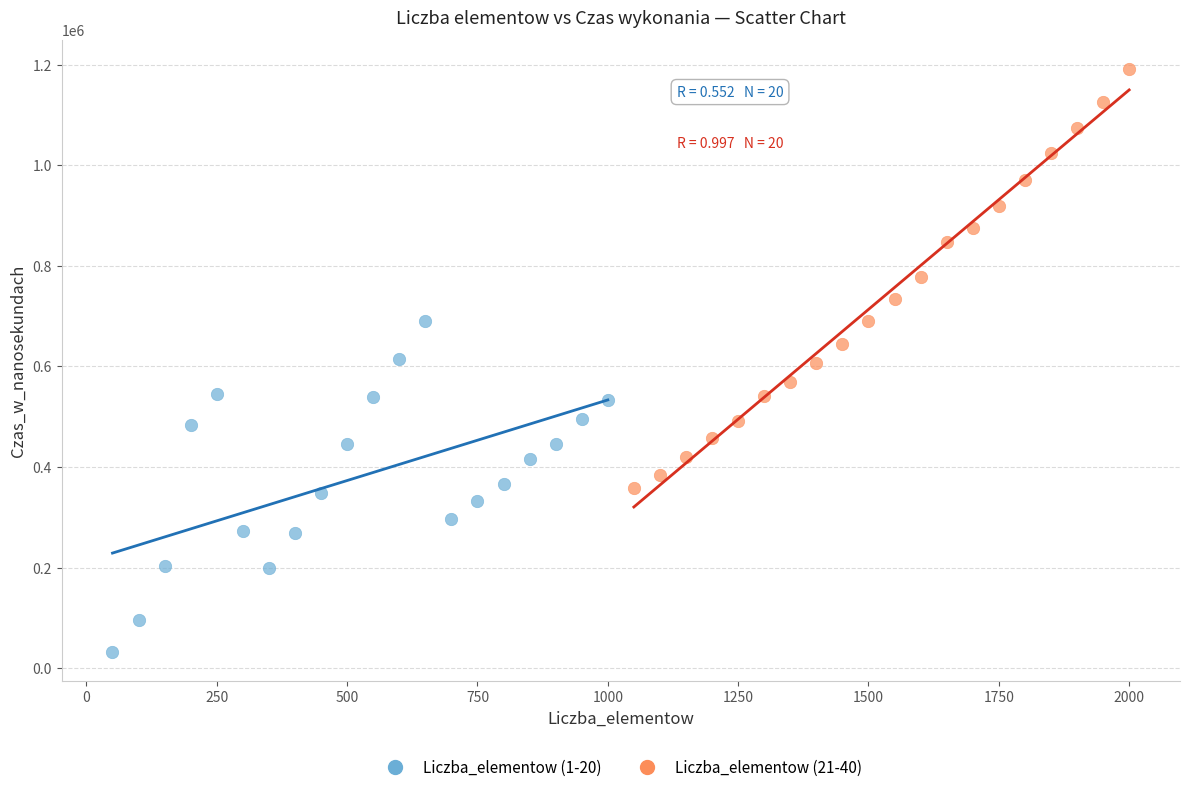

What are all the series names shown in the legend?

Liczba_elementow (1-20), Liczba_elementow (21-40)